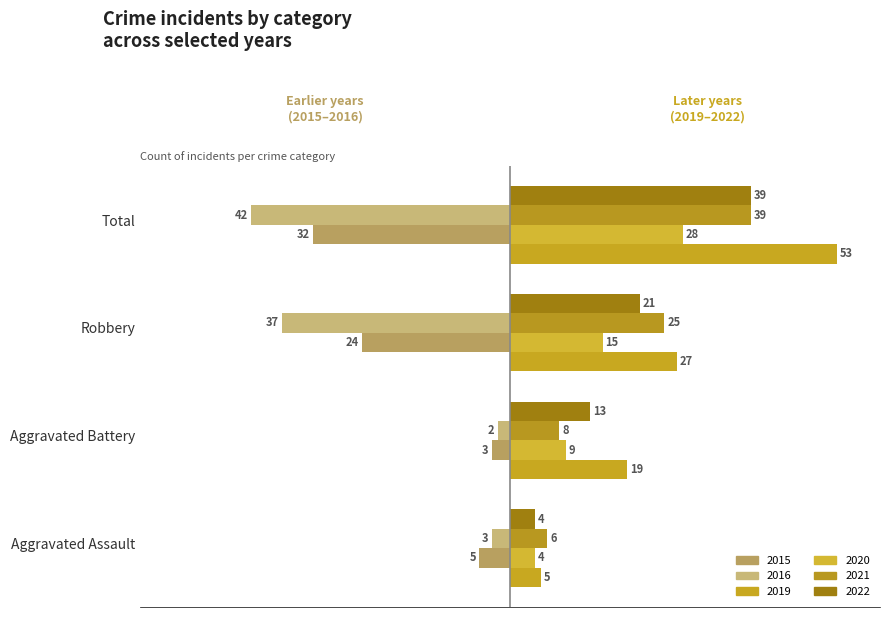

How many distinct data groups are displayed?

6